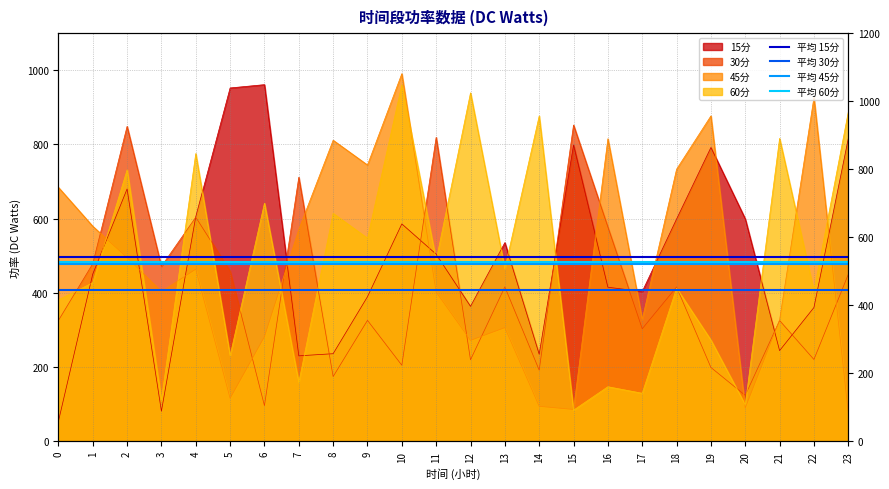

What is the difference between the highest and lowest values at 1?

86.6